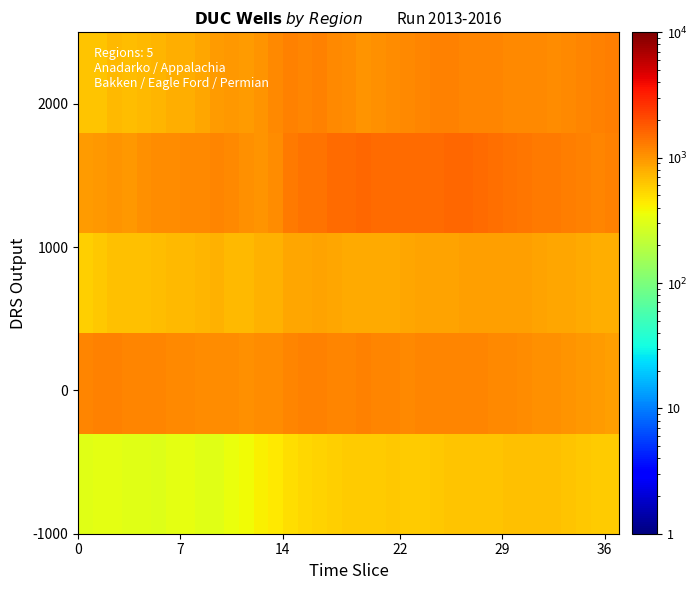

Count the number of categories in the chart.

37